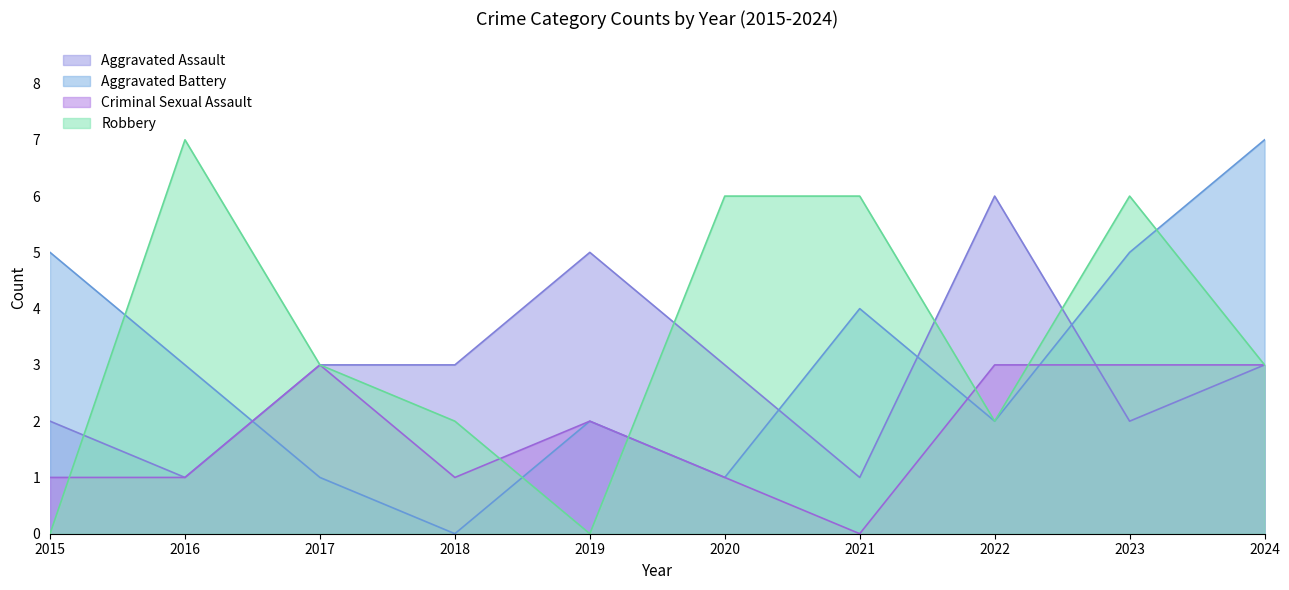

Is it true that Aggravated Battery equals 1 at 2017?

True